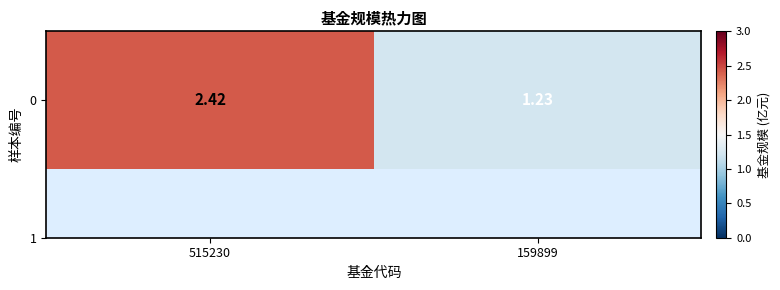

Count the values in the range 1 to 2.

1